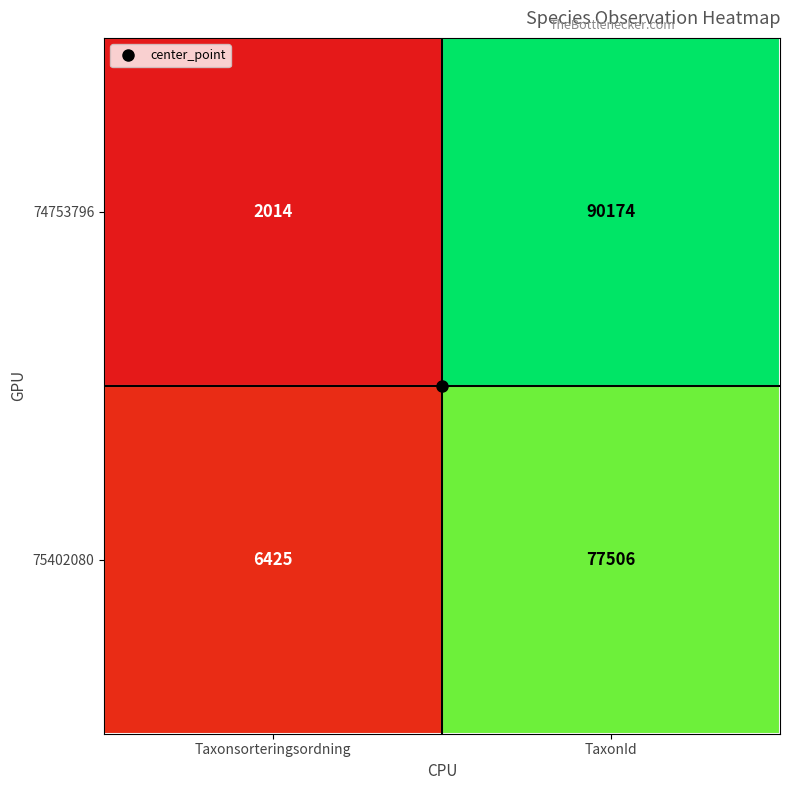

What is the spread (max minus min) of values at Taxonsorteringsordning?

4411